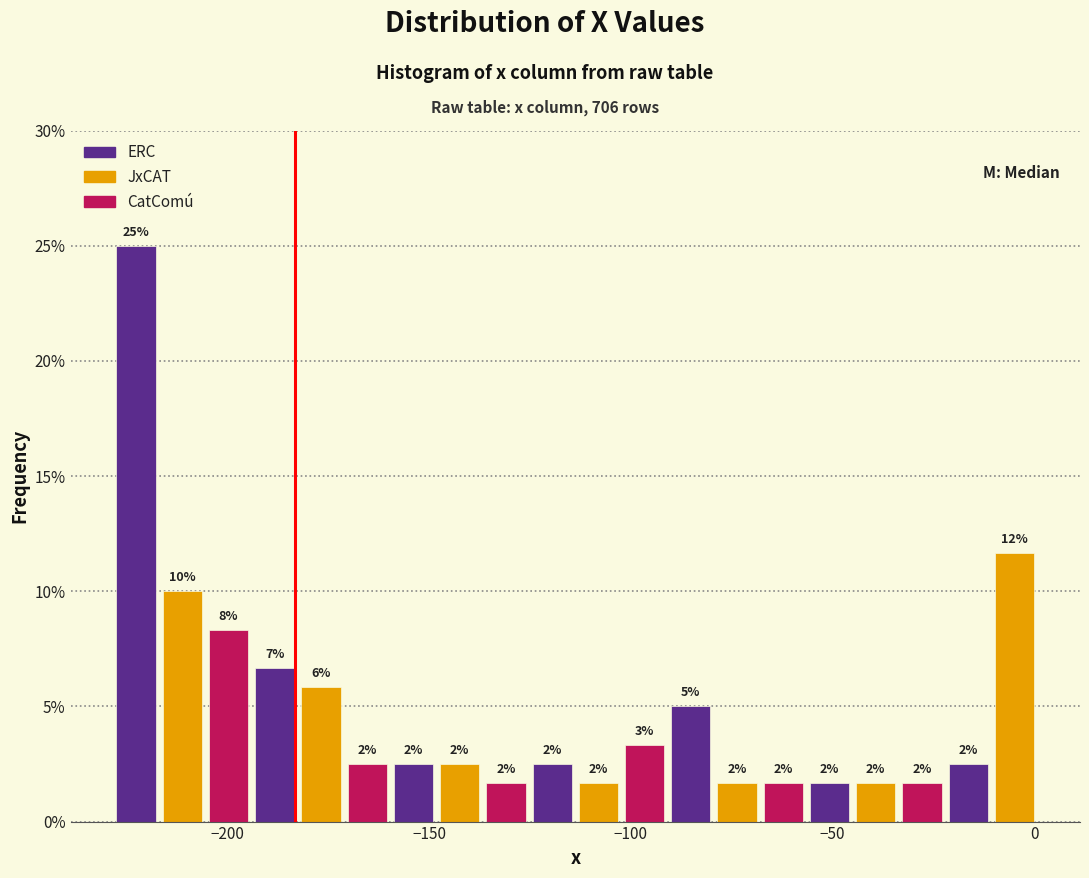

Around what value on the x-axis is the tallest bar? Give the approximate position of its centre, as read against the axis.

-225